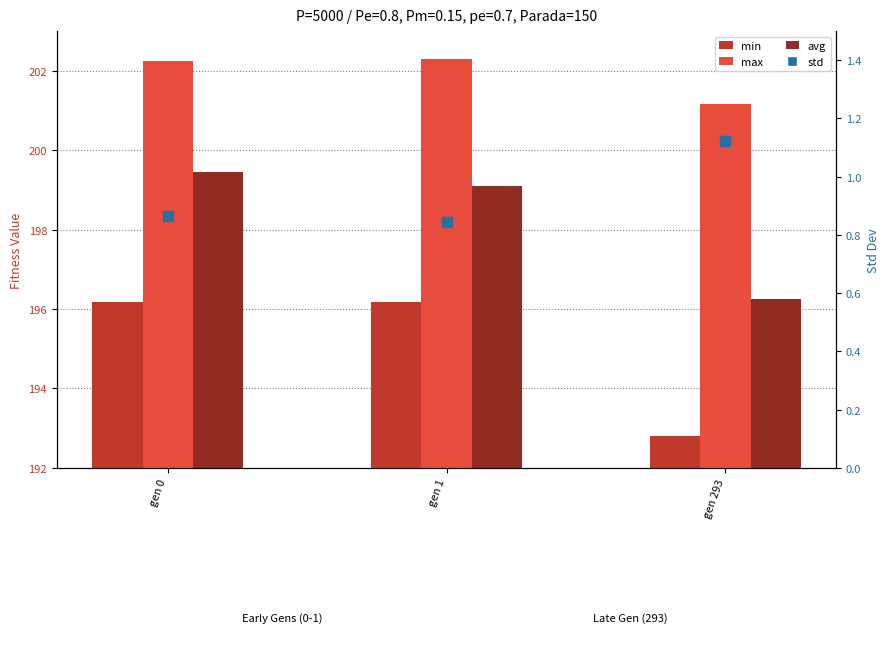

List the series in order of their peak value, lowest first.

std, min, avg, max